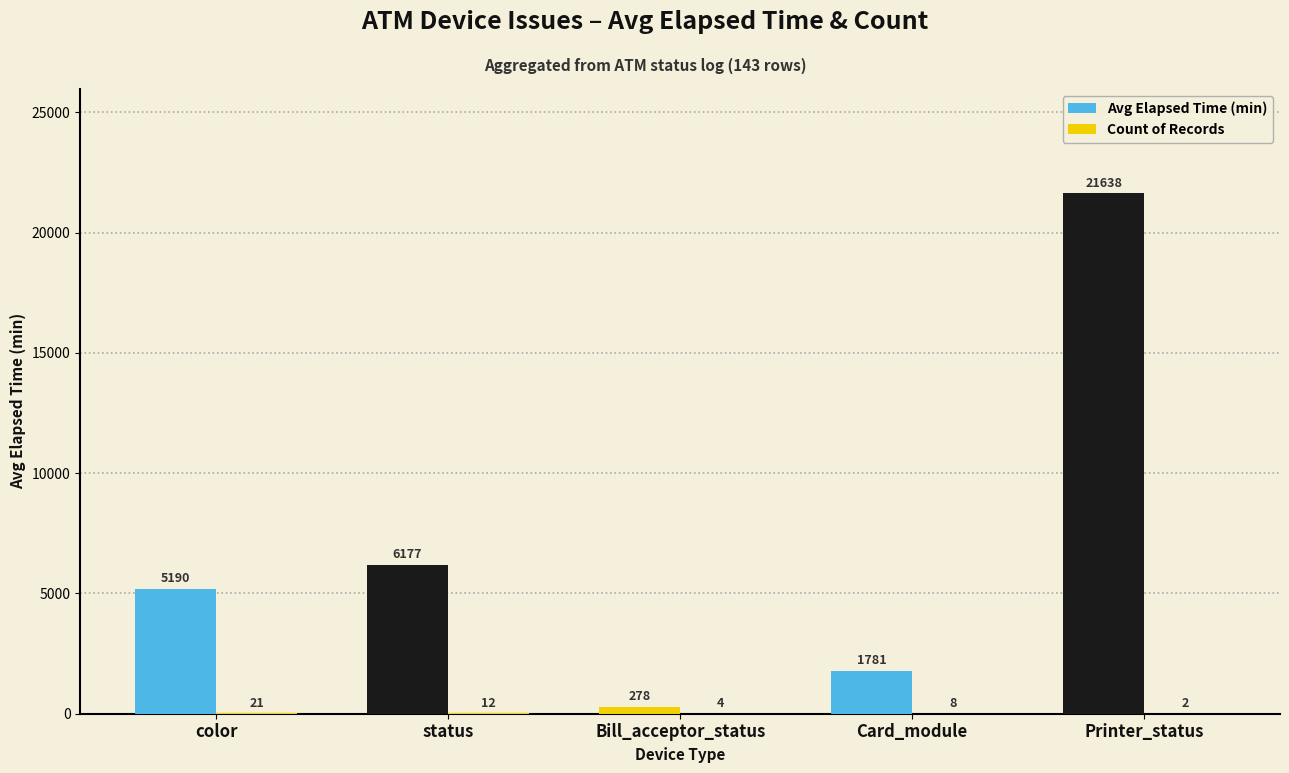

Count the number of data series in this chart.

2